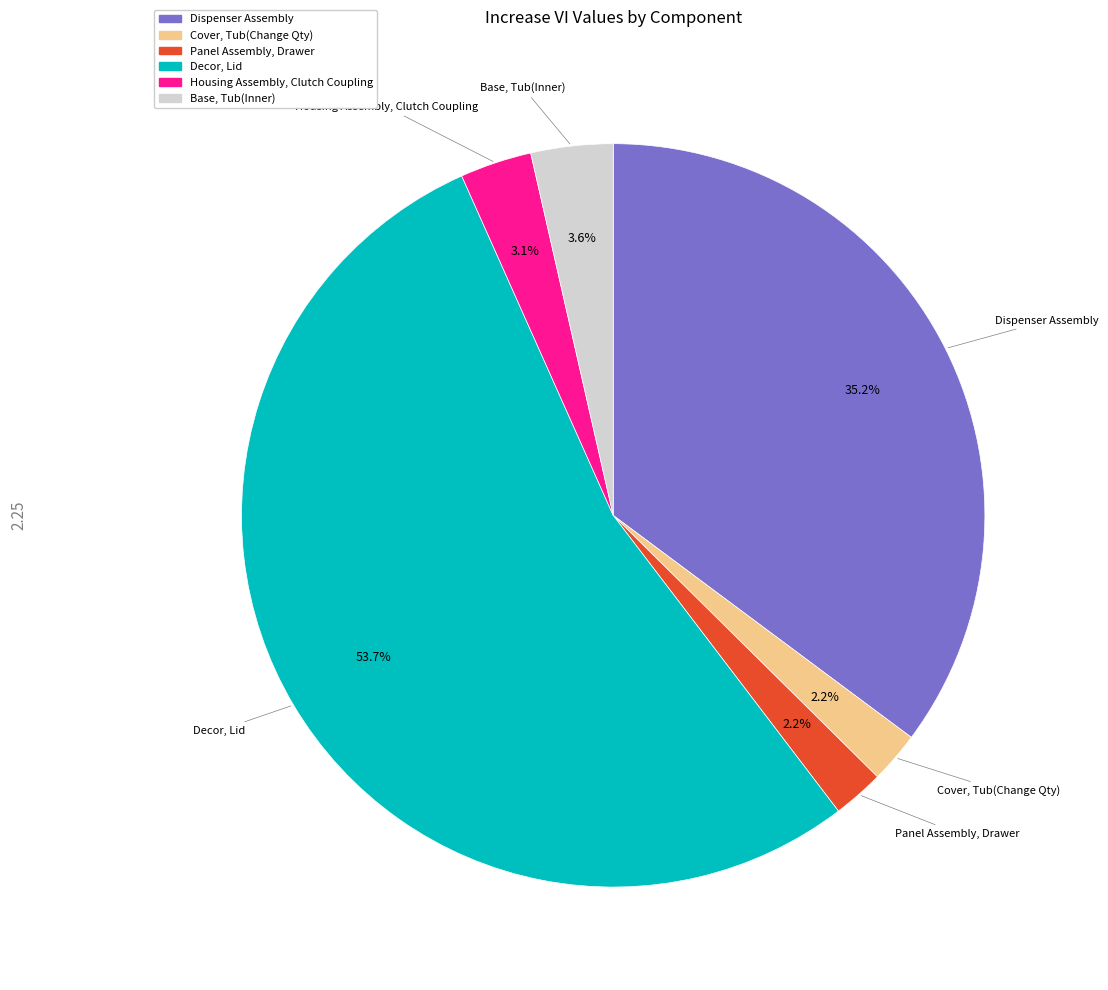

To the nearest percent, what is the combined percentage of Panel Assembly, Drawer and Housing Assembly, Clutch Coupling?

5%